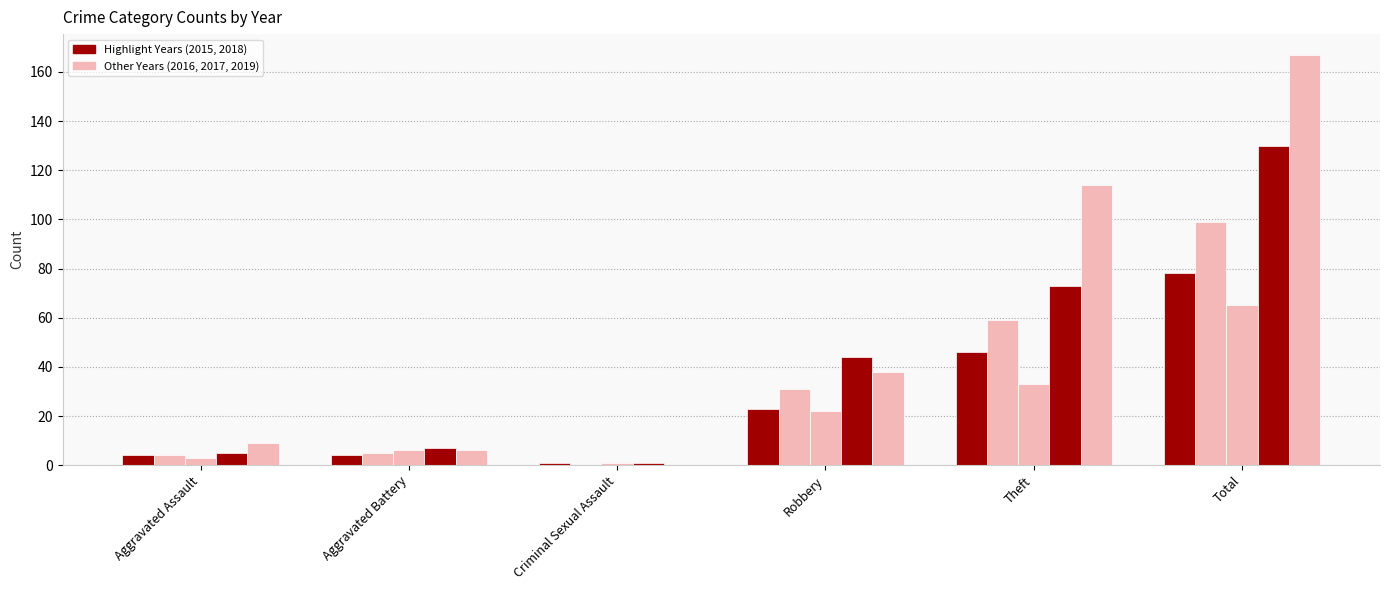

Count the number of data series in this chart.

5